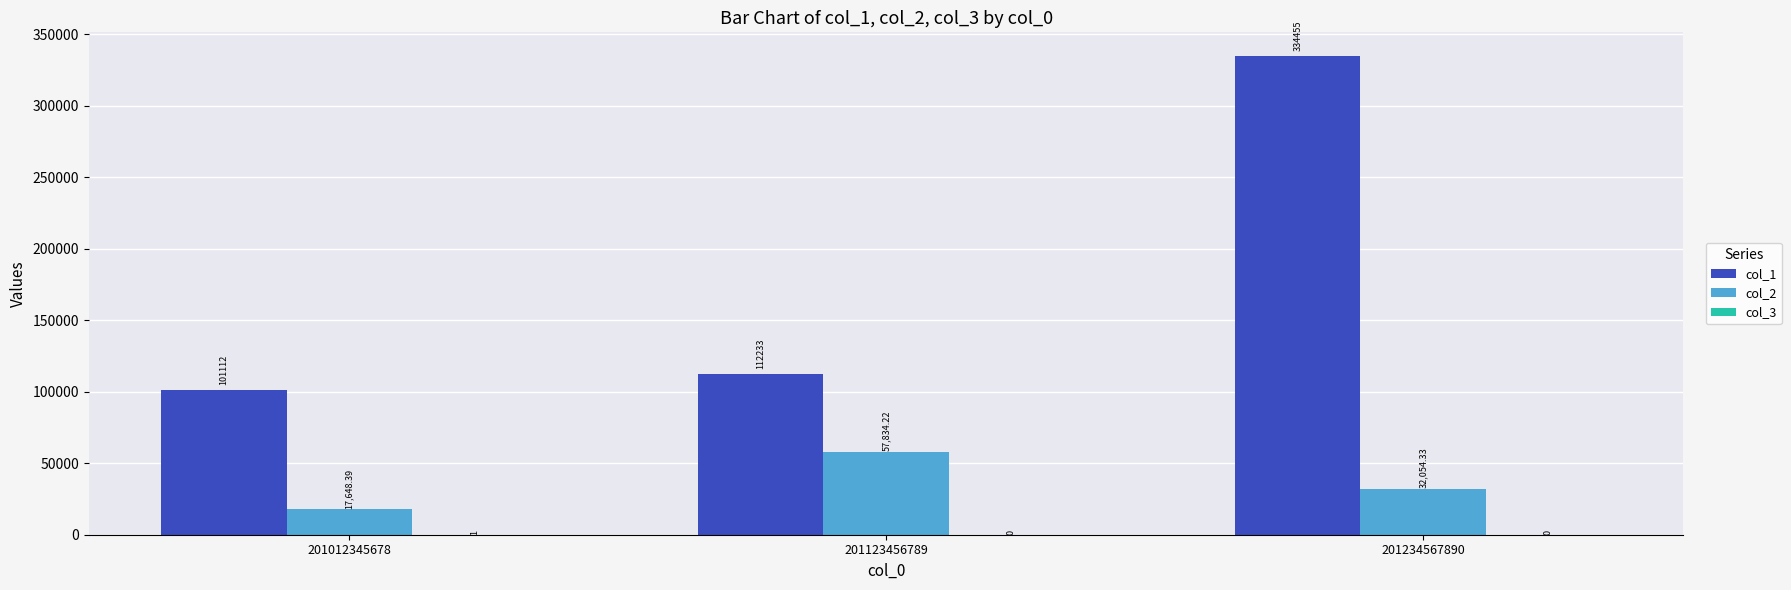

Which category has the highest value in the col_1 series?

201234567890